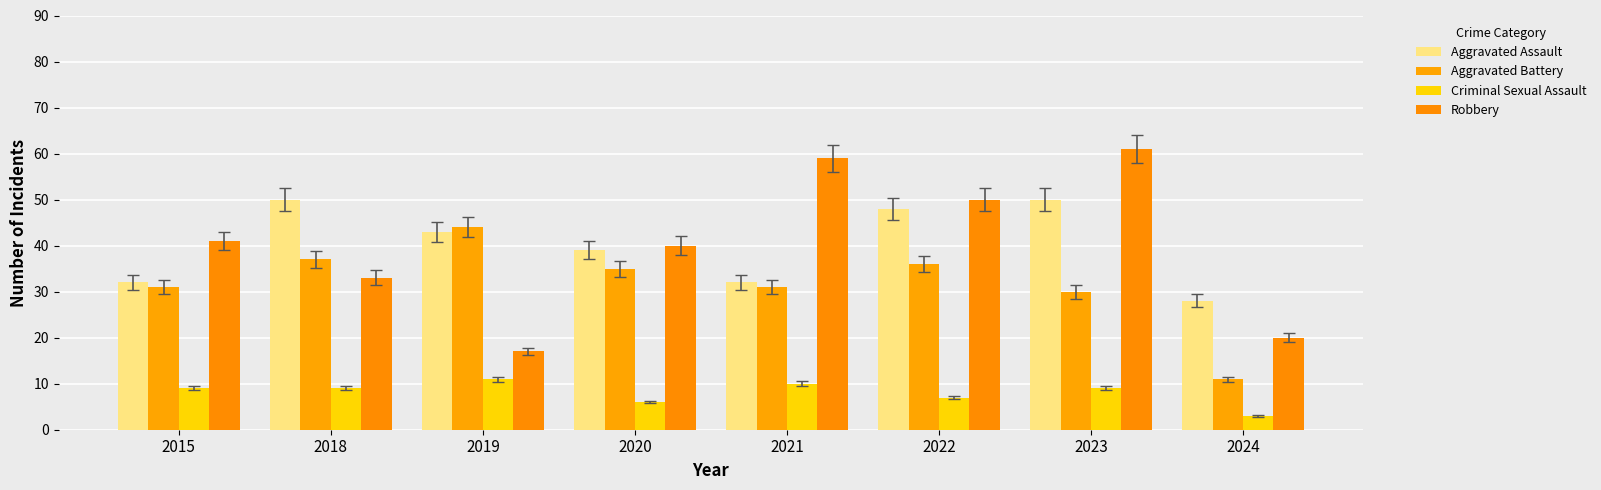

What is the maximum value shown in the chart?

61